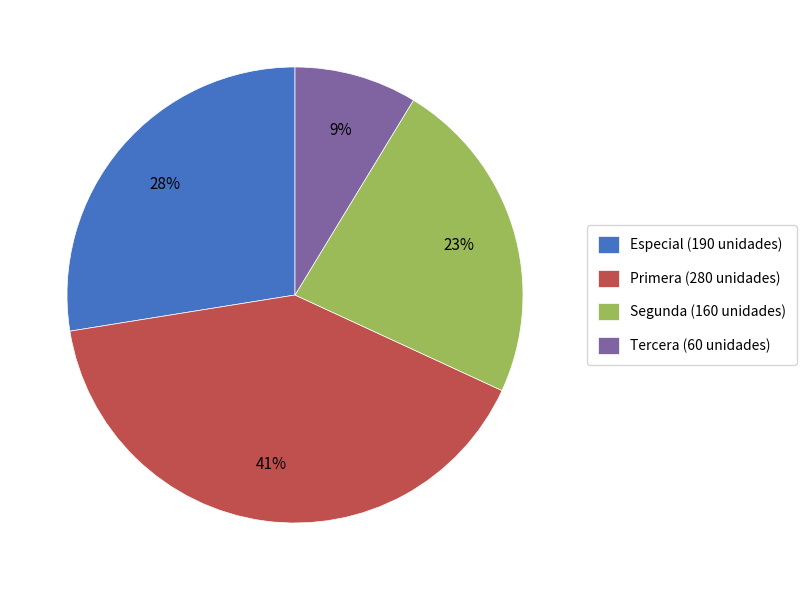

What is the largest slice in the pie chart?

Primera